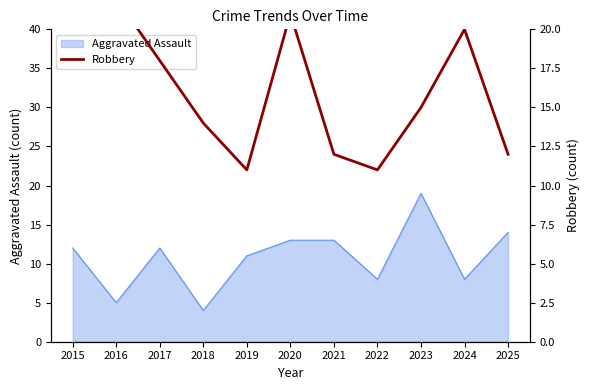

Which category has the lowest value in the Aggravated Assault series?

2018